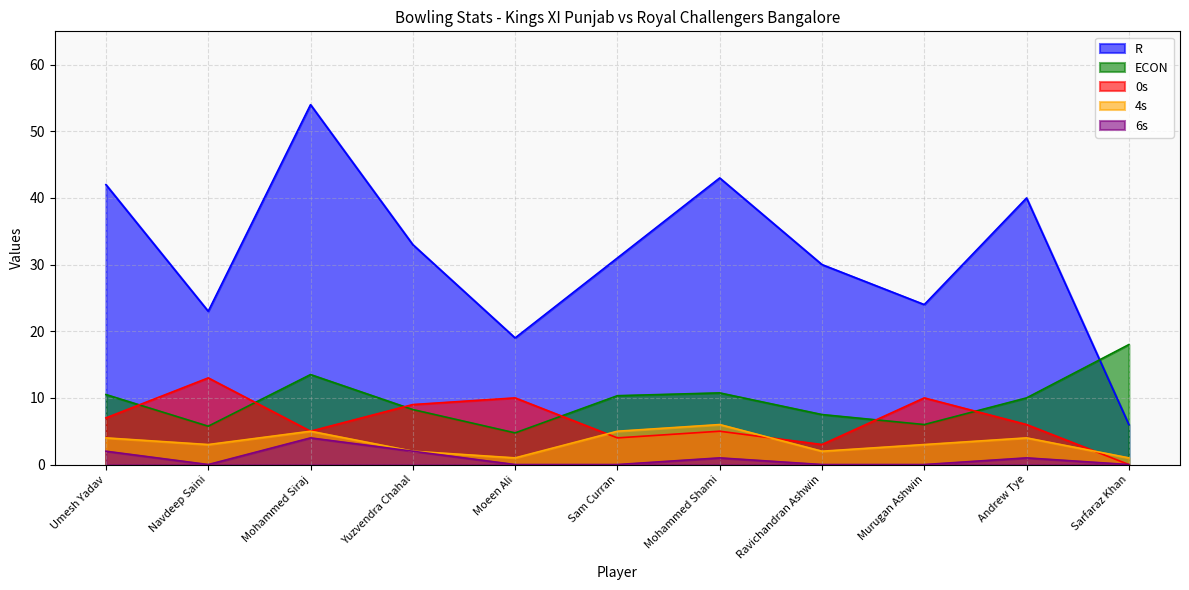

List the series in order of their peak value, lowest first.

6s, 4s, 0s, ECON, R